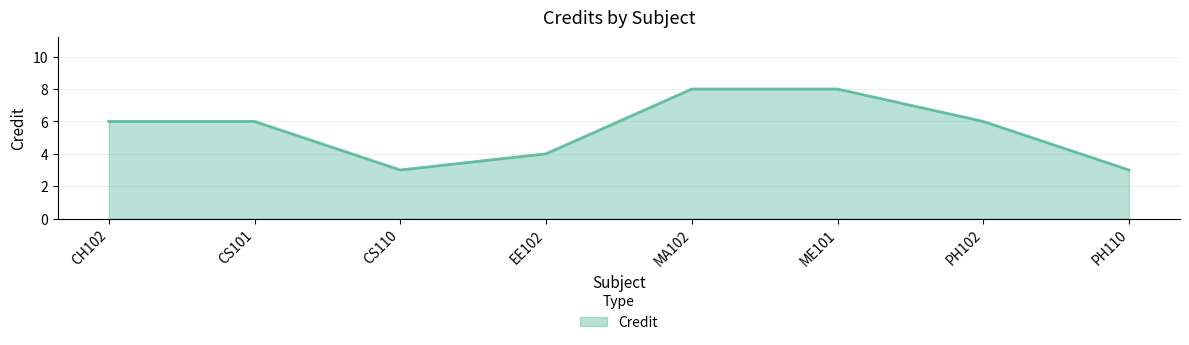

What is the minimum value shown in the chart?

3